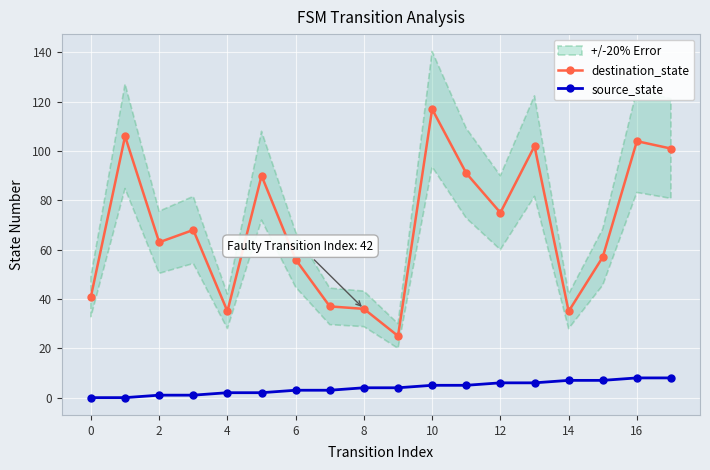

What is the label of the 2nd point from the right?

16